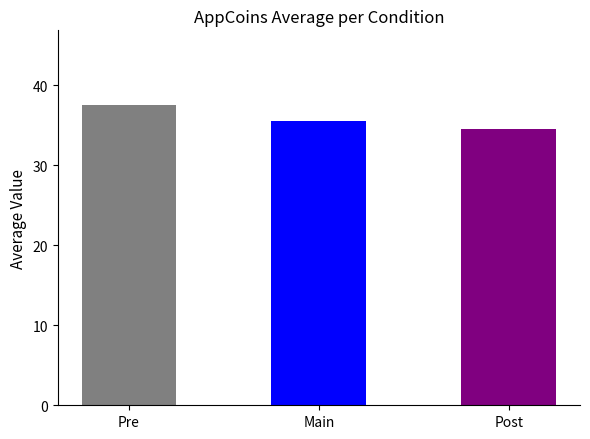

Approximately how many times larger is the value at Pre compared to Post?

1.1